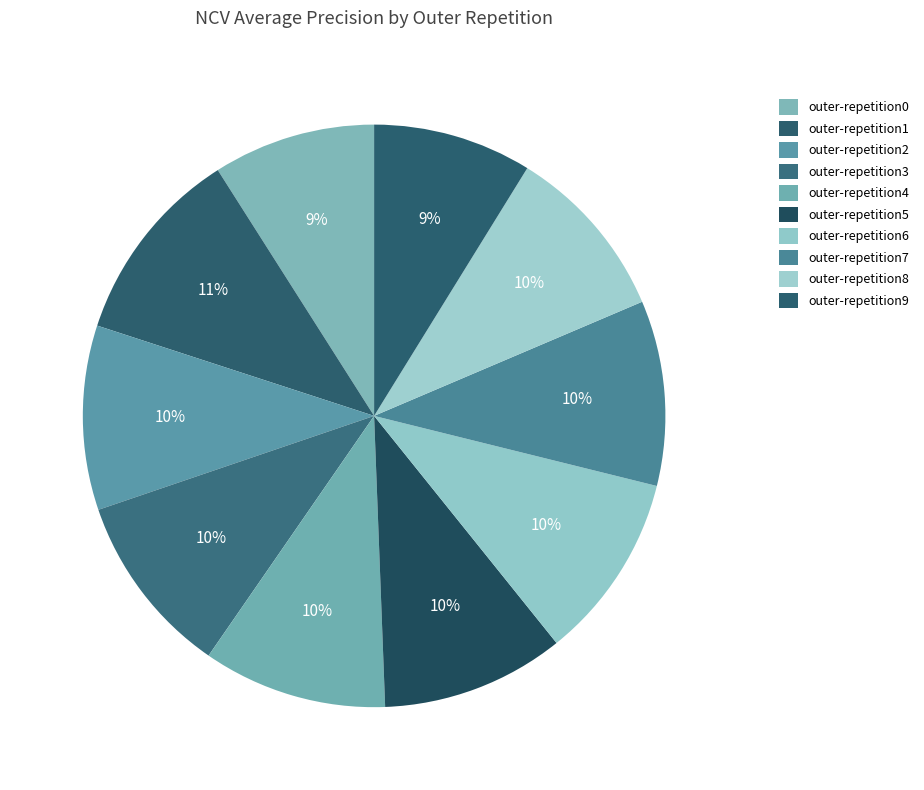

Which slice is the largest?

outer-repetition1